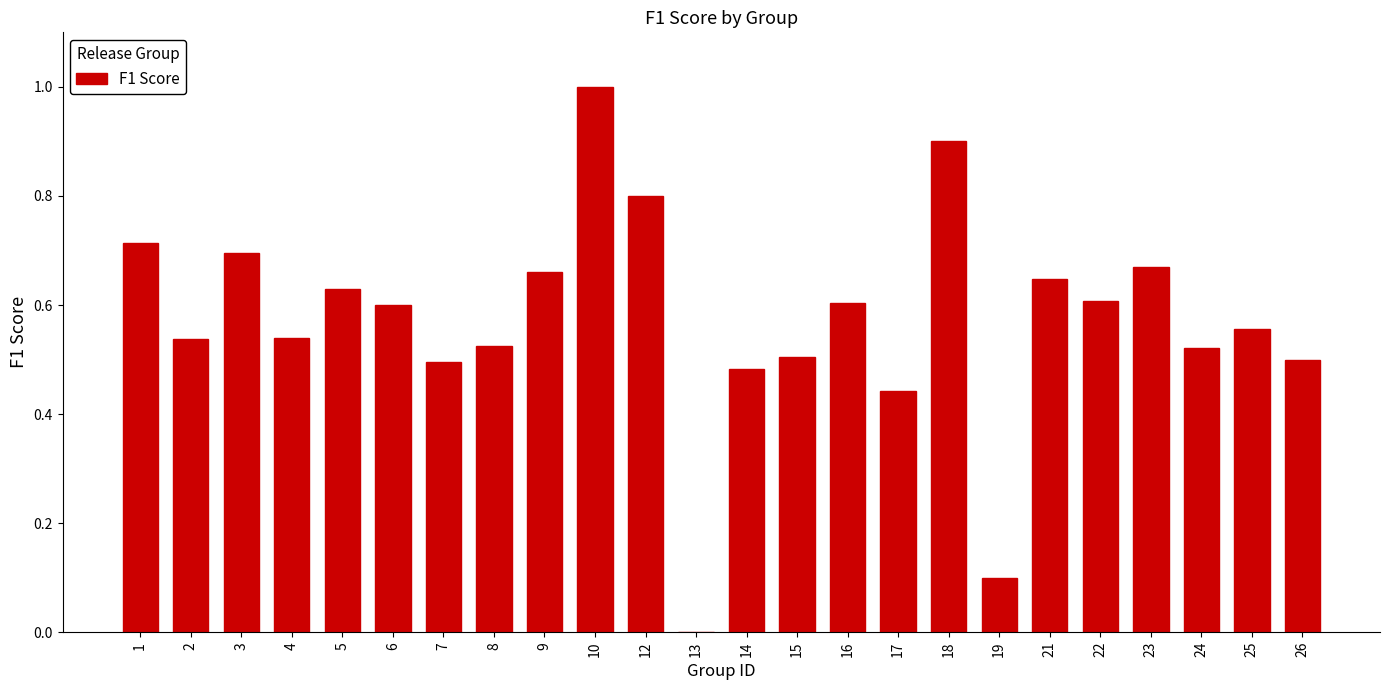

At which category does the chart reach its peak across all series?

10